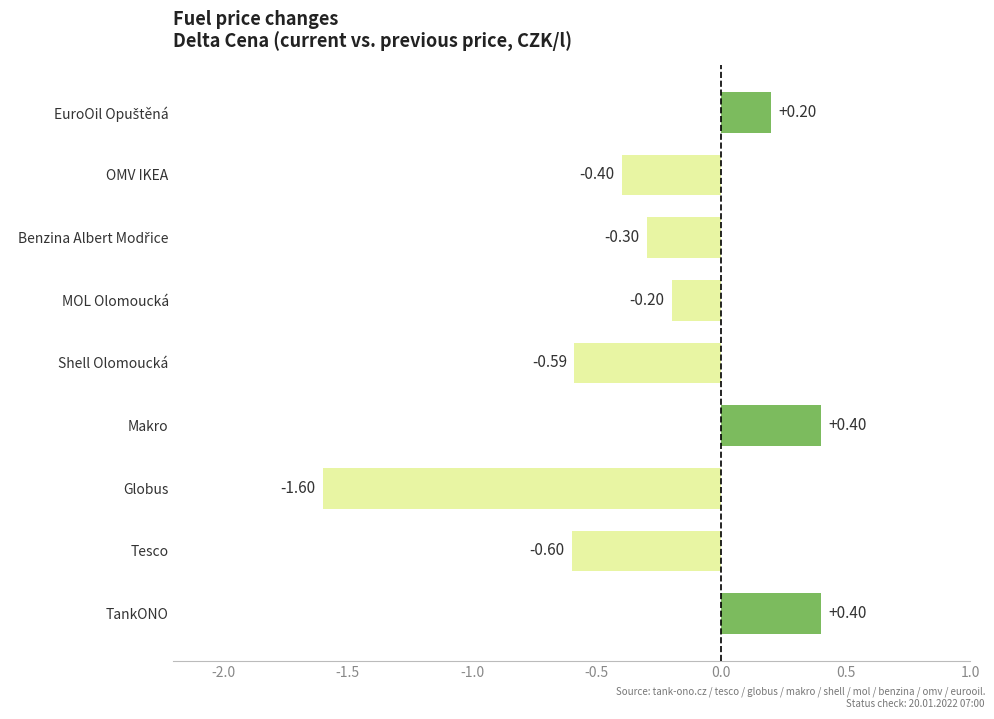

What is the difference between the maximum and minimum values?

2.0